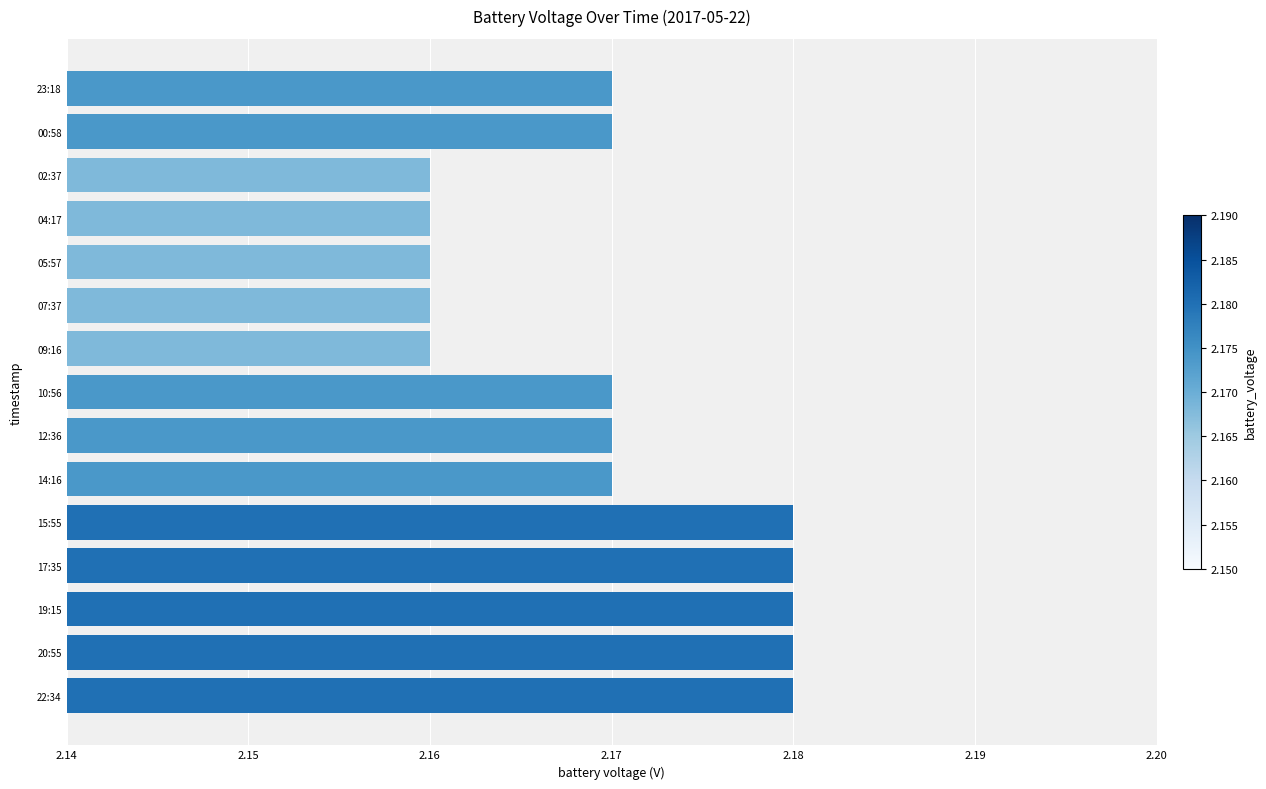

How many series are shown in this chart?

1